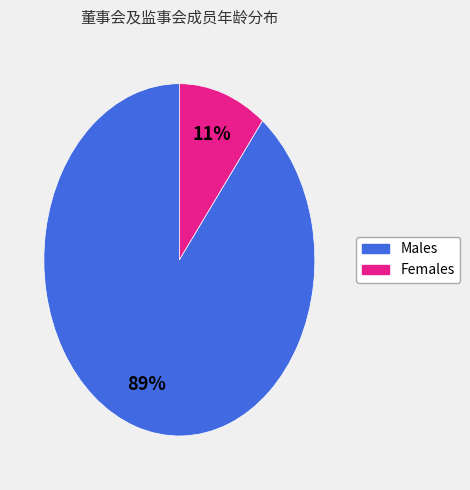

To the nearest percent, what is the average slice percentage?

50%